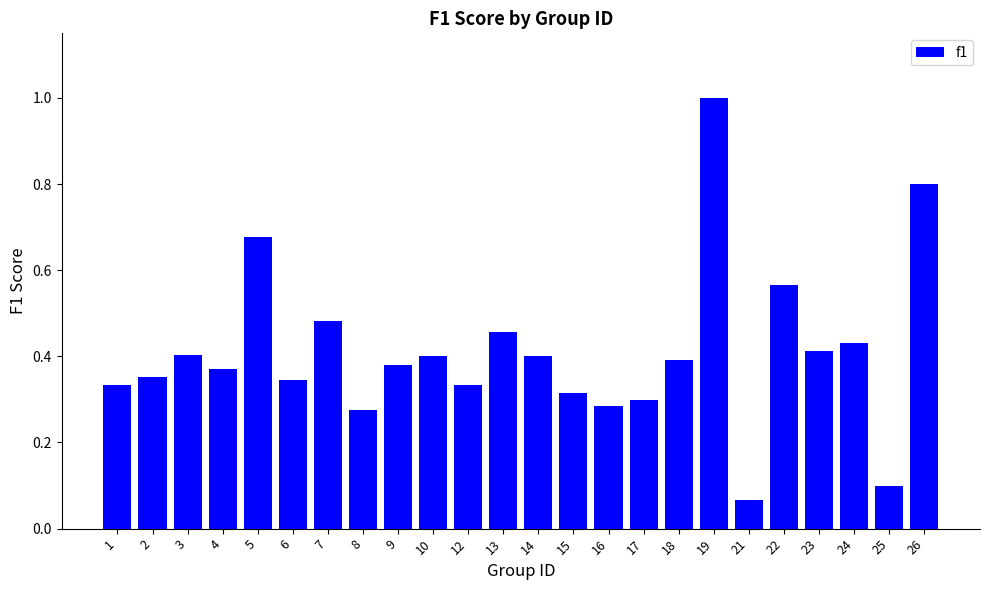

At which category does the chart reach its minimum across all series?

21